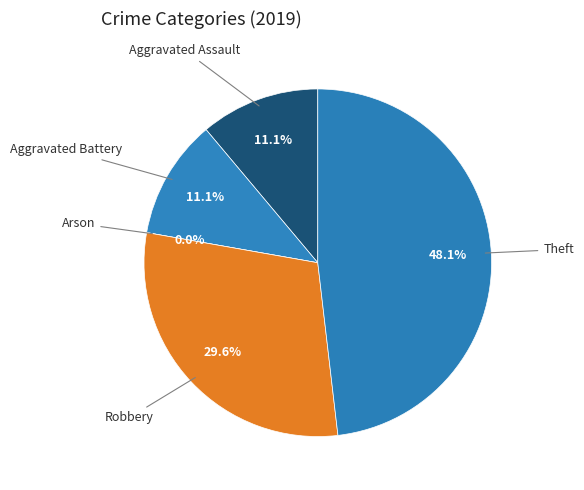

To the nearest percent, what is the combined percentage of Theft and Robbery?

78%